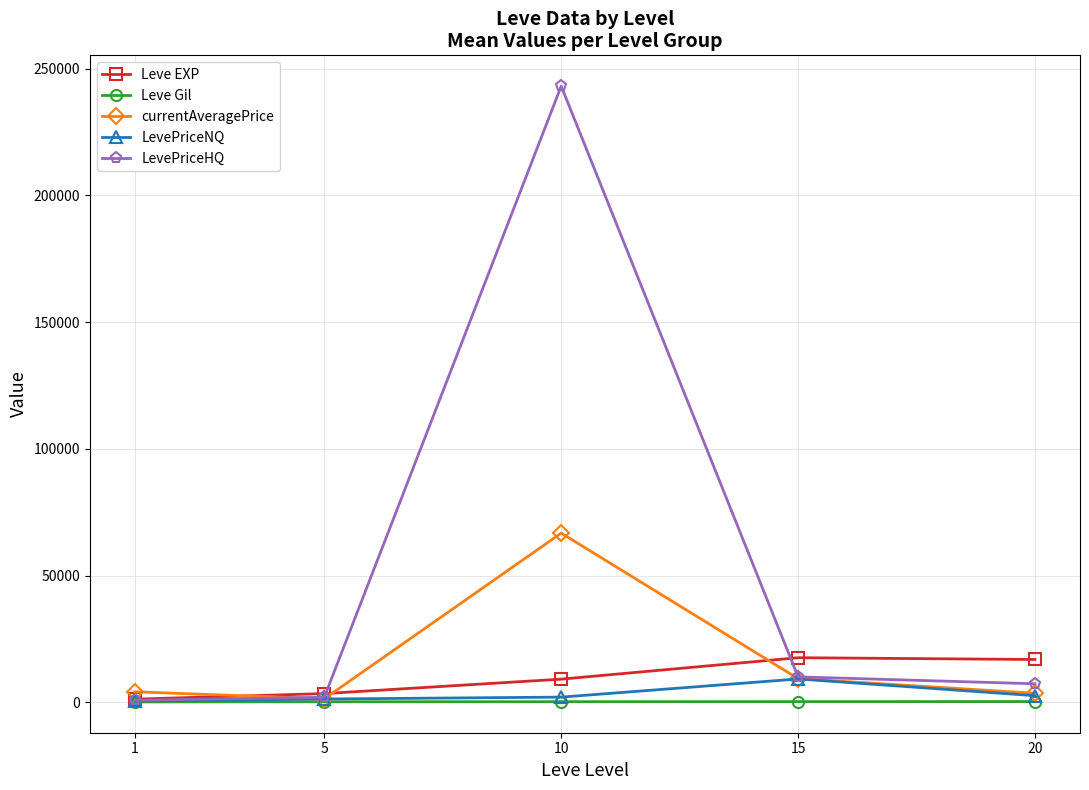

Which series has the largest range (max minus min)?

LevePriceHQ